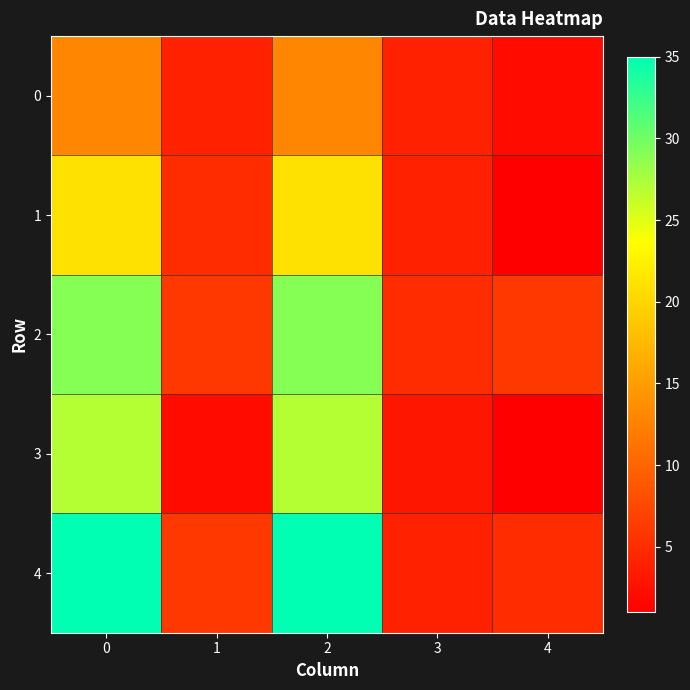

Reading left to right, transcribe all the data shown in this chart.

0: 0=13	1=4	2=13	3=4	4=2
1: 0=21	1=5	2=21	3=4	4=1
2: 0=29	1=6	2=29	3=5	4=6
3: 0=27	1=2	2=27	3=3	4=1
4: 0=35	1=6	2=35	3=4	4=5